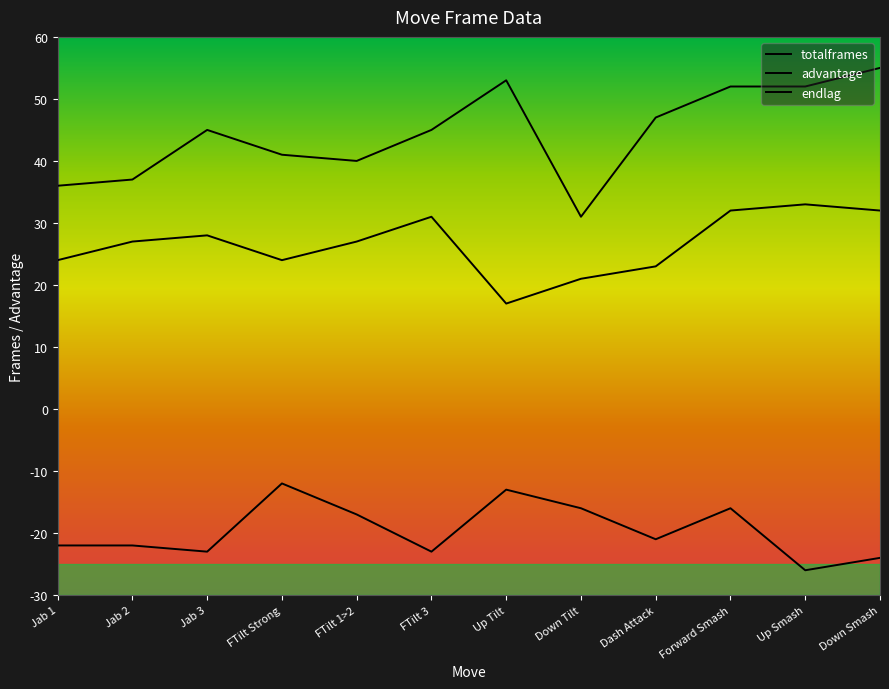

What is the highest value of the totalframes series?

55